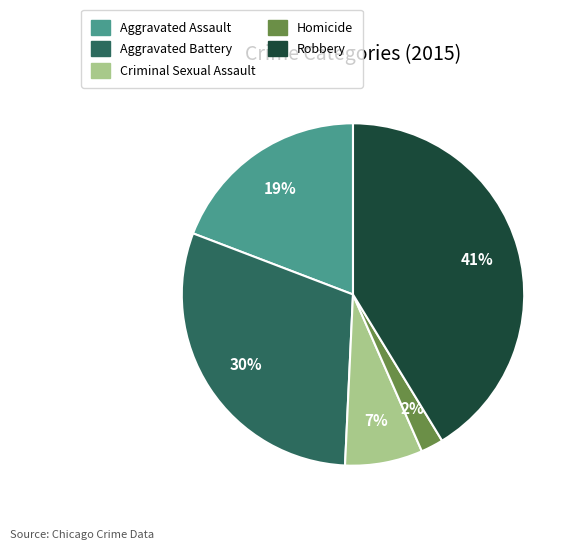

Which has a higher value, Robbery or Criminal Sexual Assault?

Robbery